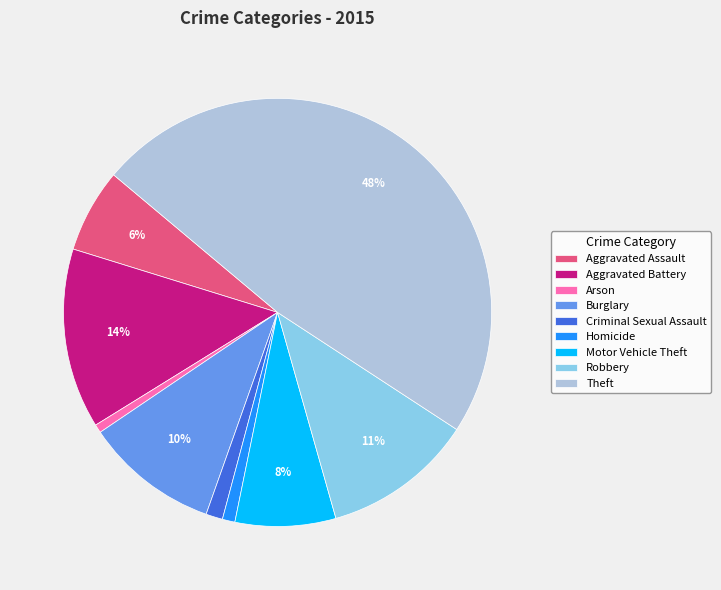

Combined, do Burglary and Theft account for over 50%?

Yes